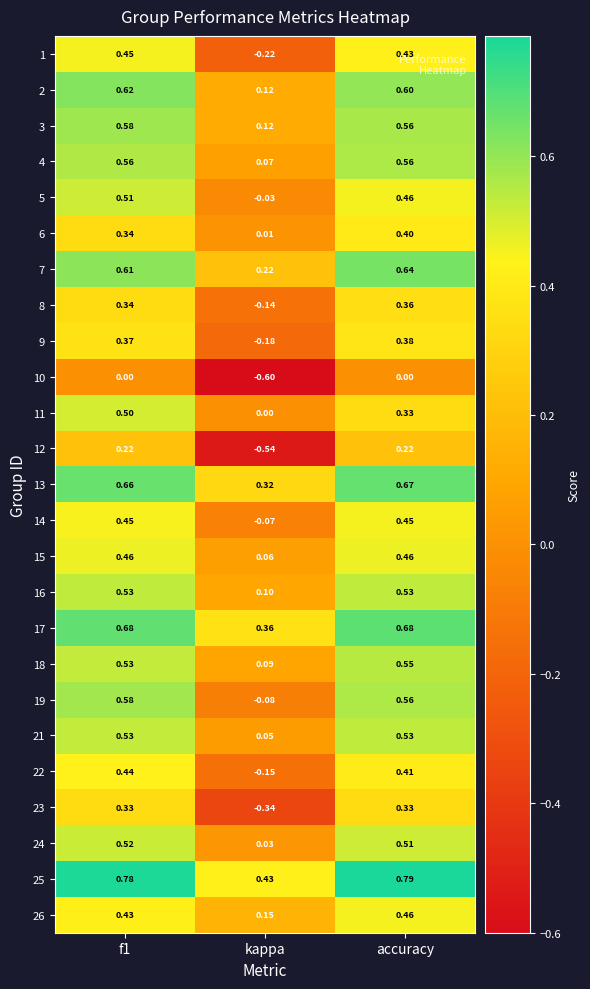

At which label is 8 closest to 0?

kappa